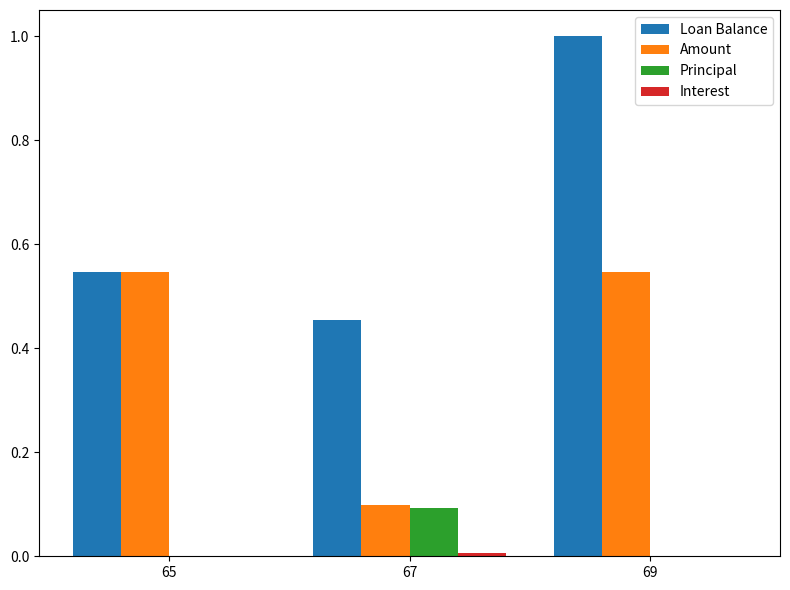

Is the value of Loan Balance at 69 greater than the value of Amount at 69?

Yes